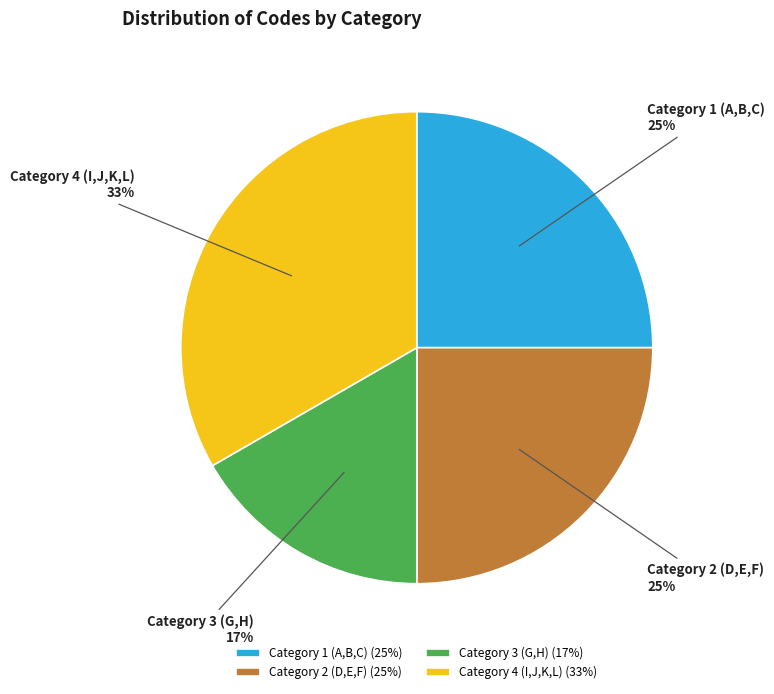

Count the number of slices in the pie.

4